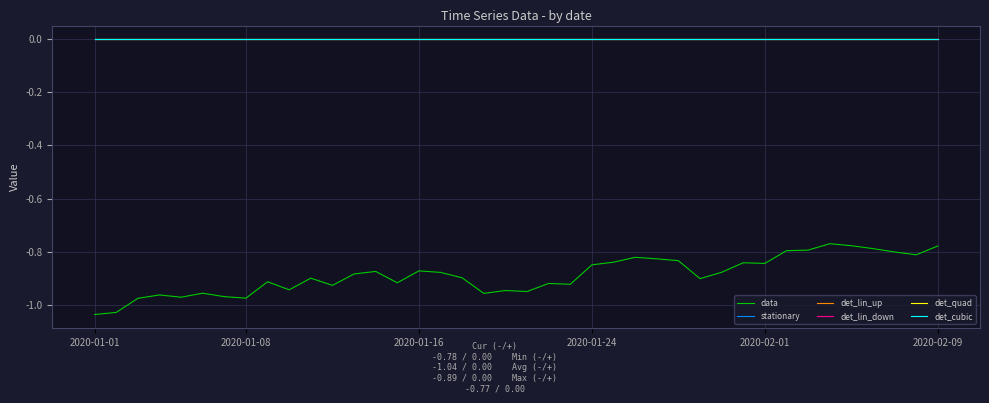

Is this an area chart (filled region under the line)?

No